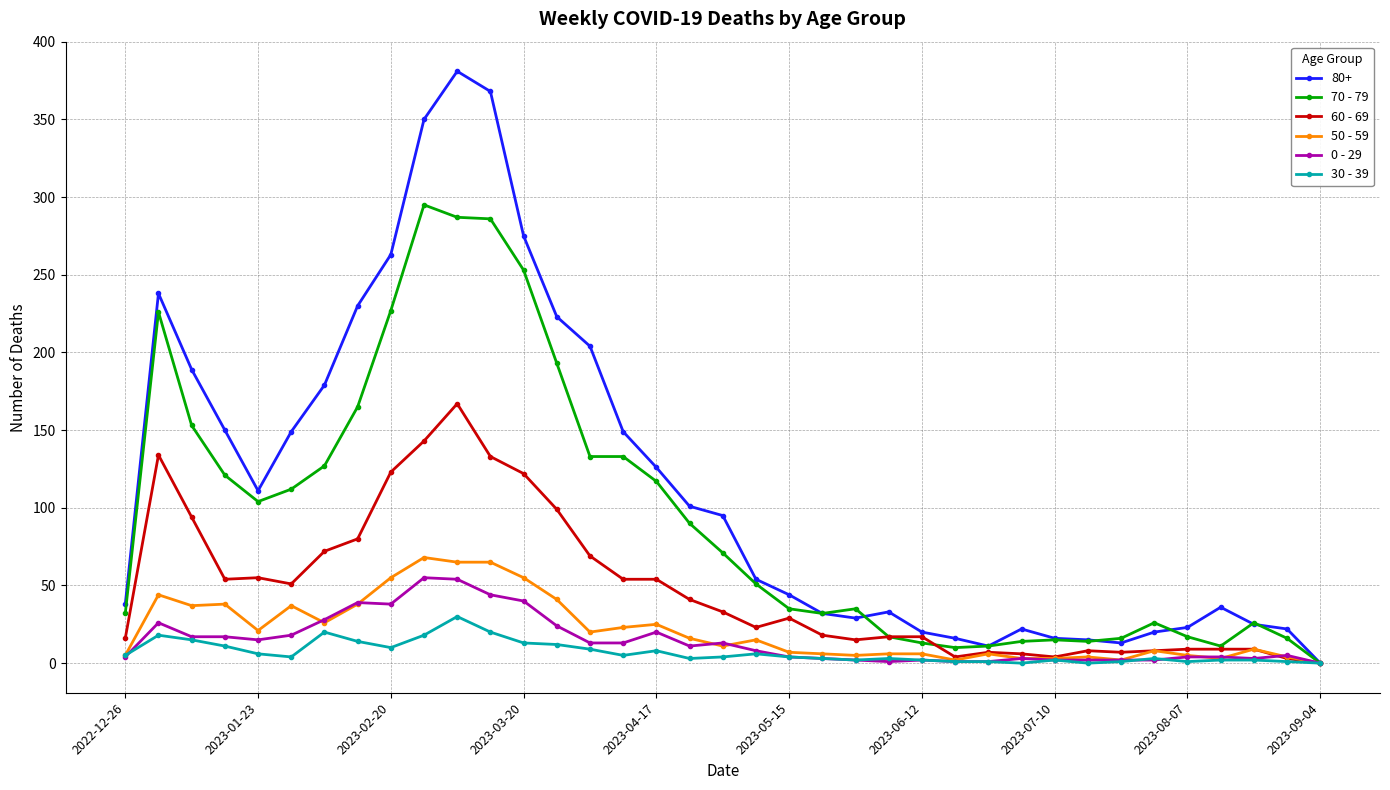

What are all the series names shown in the legend?

80+, 70 - 79, 60 - 69, 50 - 59, 0 - 29, 30 - 39